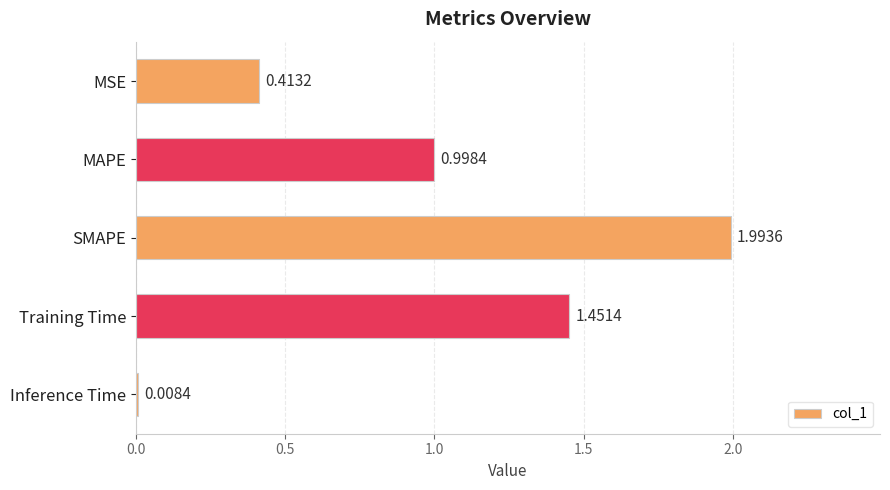

How many categories are shown in the chart?

5